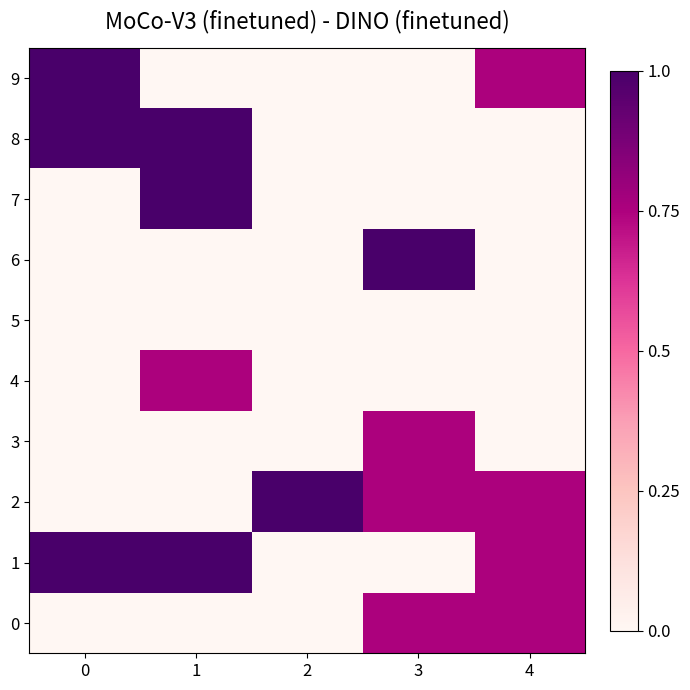

Which series has the widest spread of values?

row_1